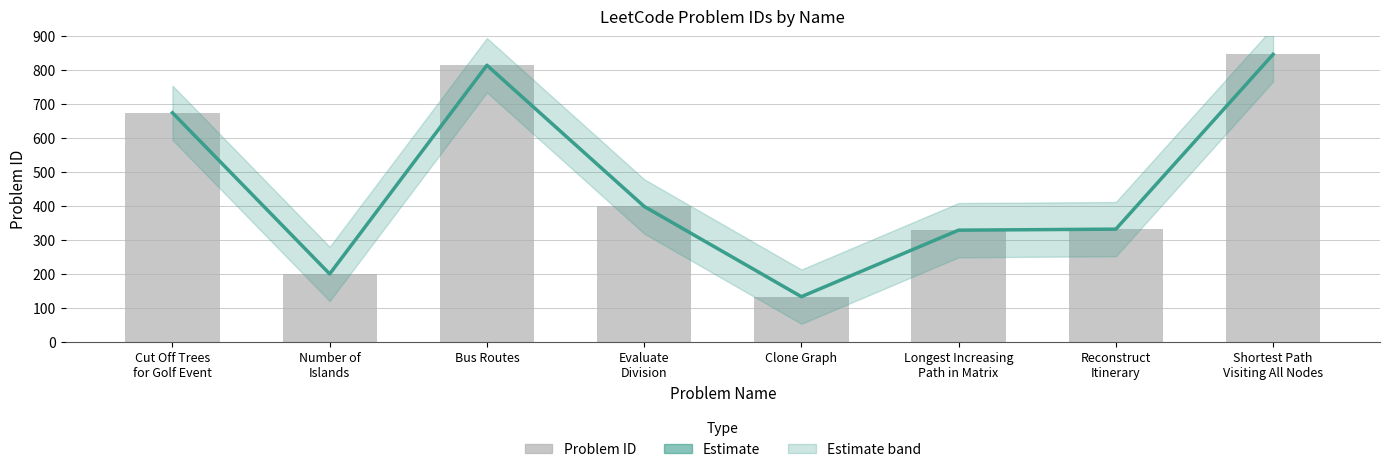

Reading right to left, extract all data points from this chart.

847	332	329	133	399	815	200	675